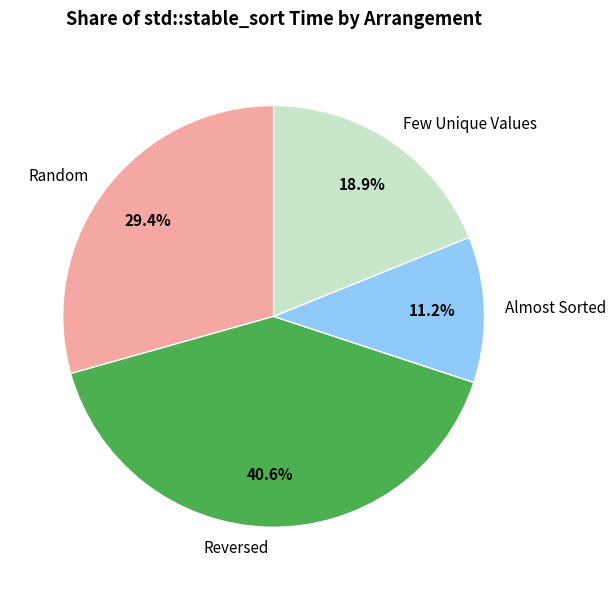

Which slice is the largest?

Reversed